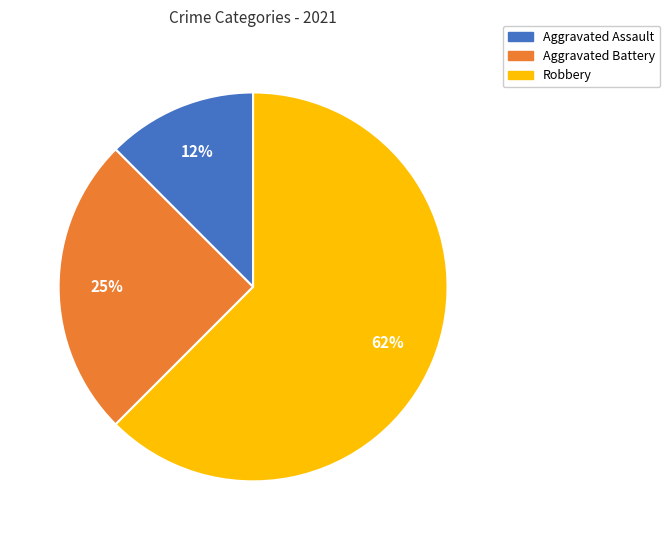

Do Aggravated Battery and Robbery together represent more than half of the pie?

Yes